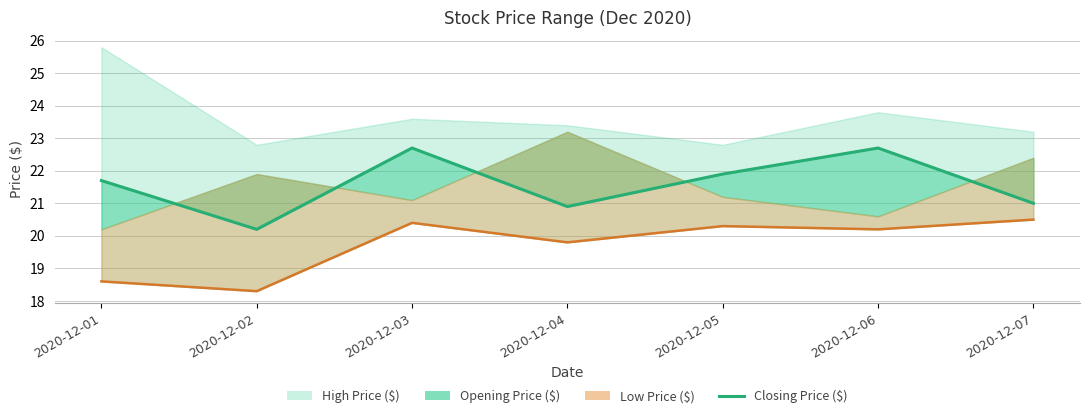

At which category does the data reach its first local peak?

2020-12-03